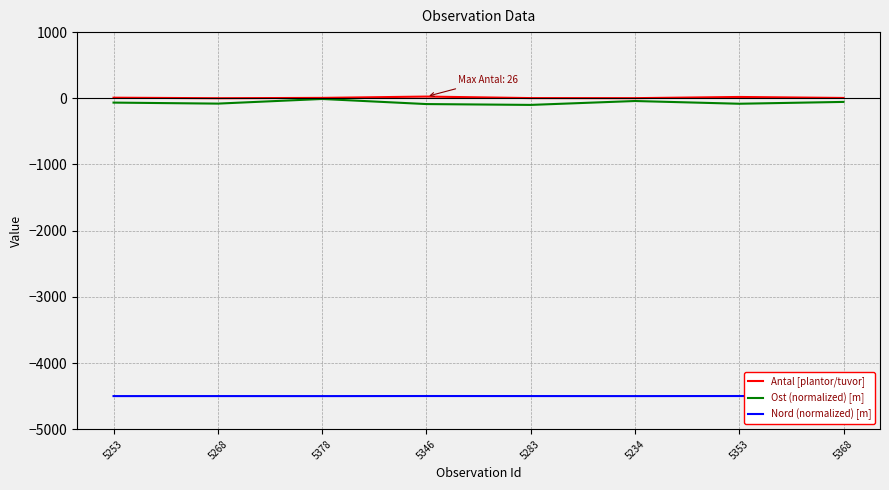

Rank the series at 5253 from highest to lowest value.

Antal [plantor/tuvor], Ost (normalized) [m], Nord (normalized) [m]